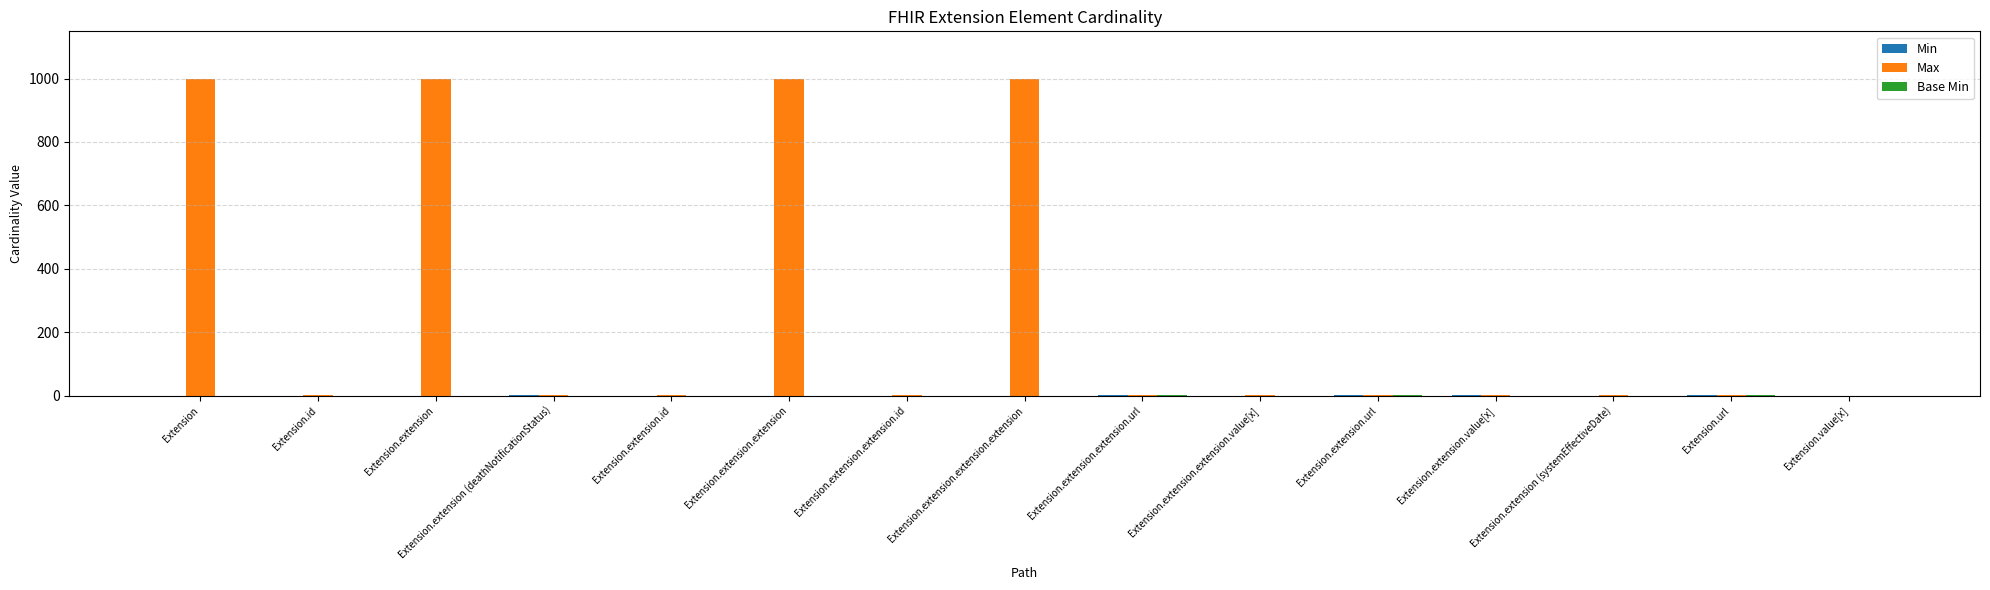

Which series has the largest total across all categories?

Max